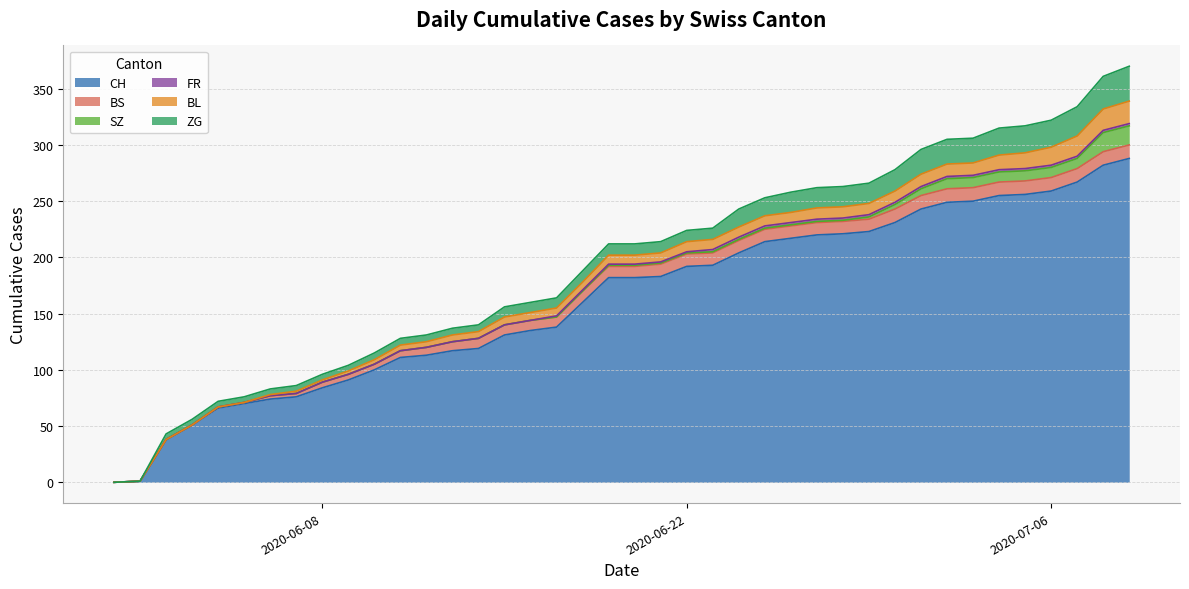

What is the sum of all BS values?

329